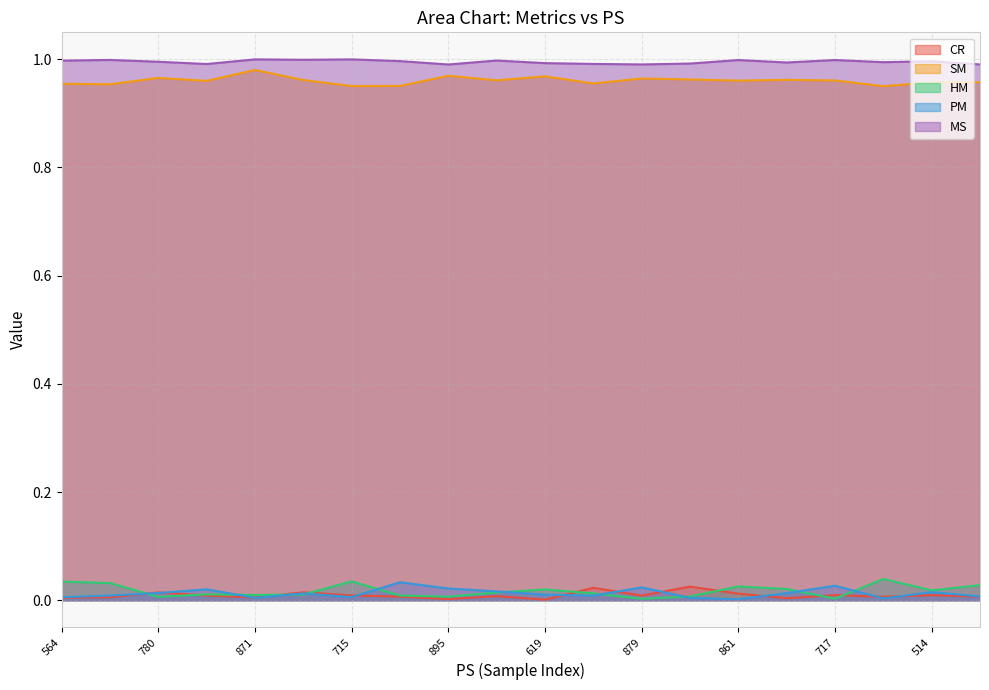

True or false: SM and PM intersect in this chart.

False